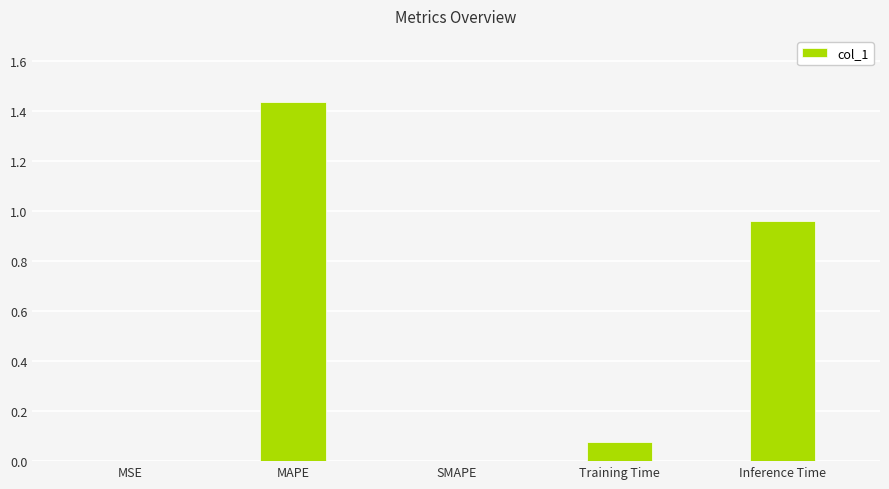

What is the sum of all values?

2.5